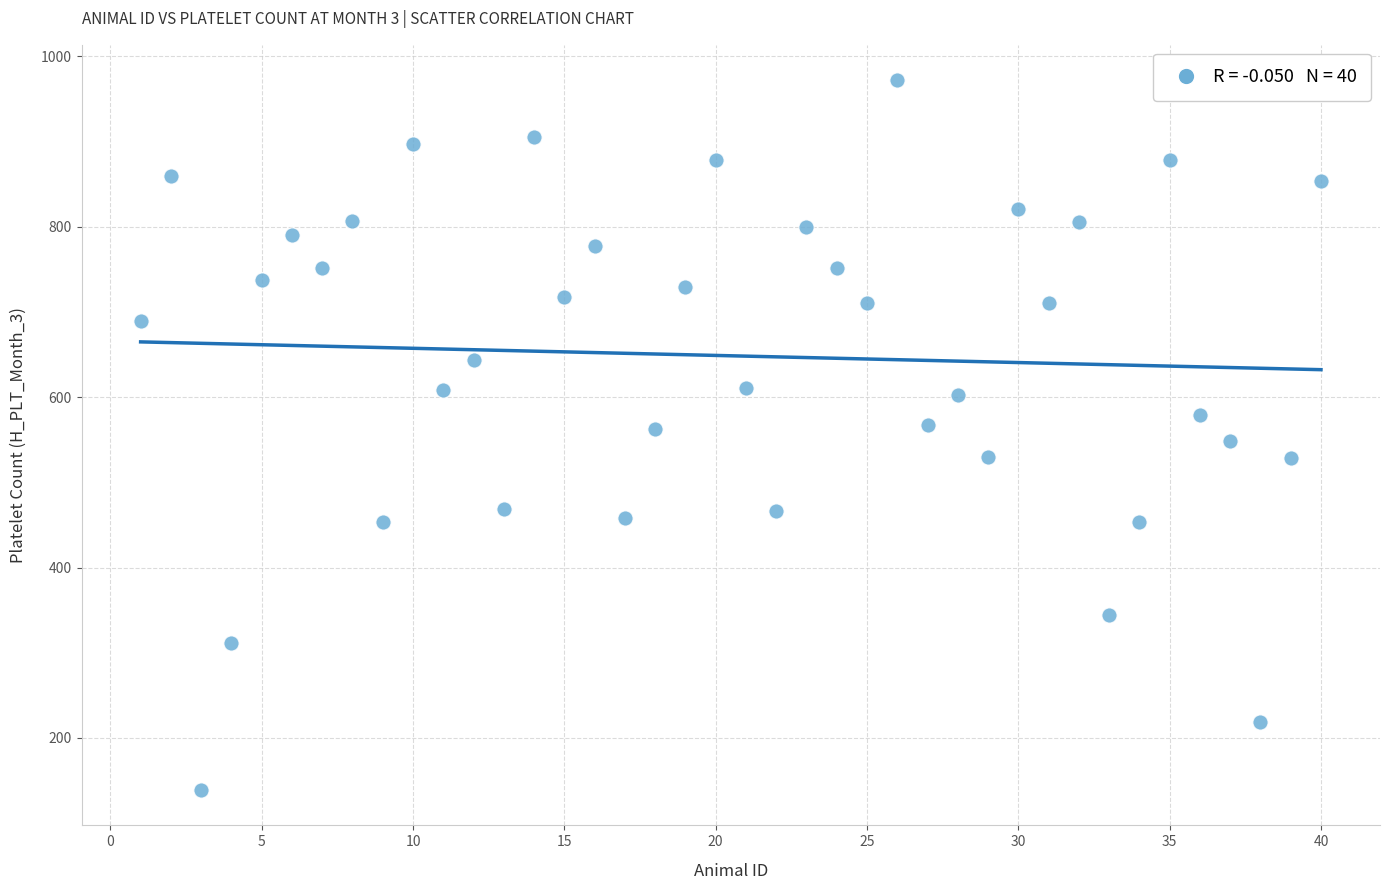

What is the range of X values (max minus min)?

39